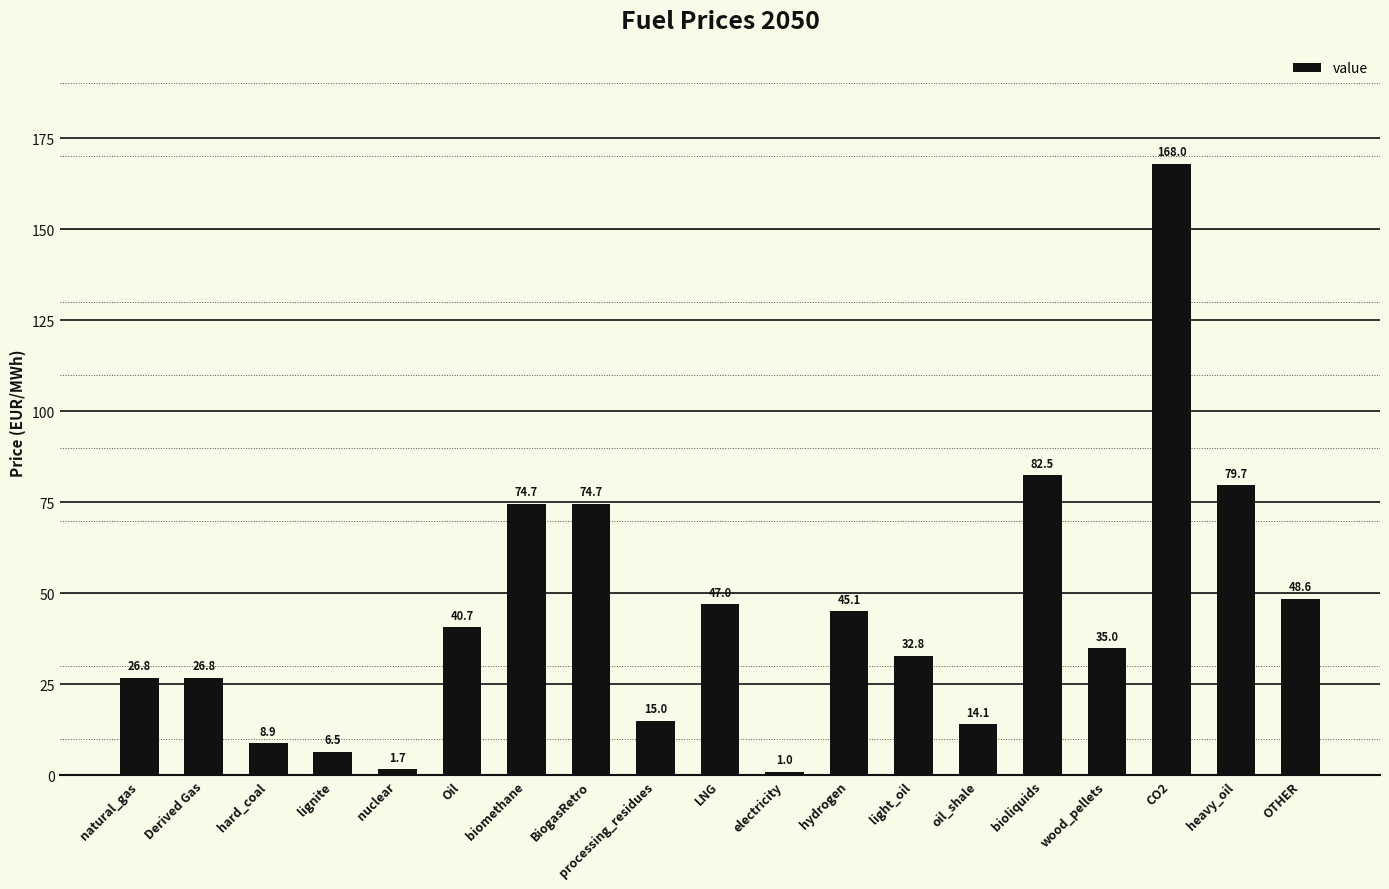

What is the difference between the second highest and second lowest values?

80.8